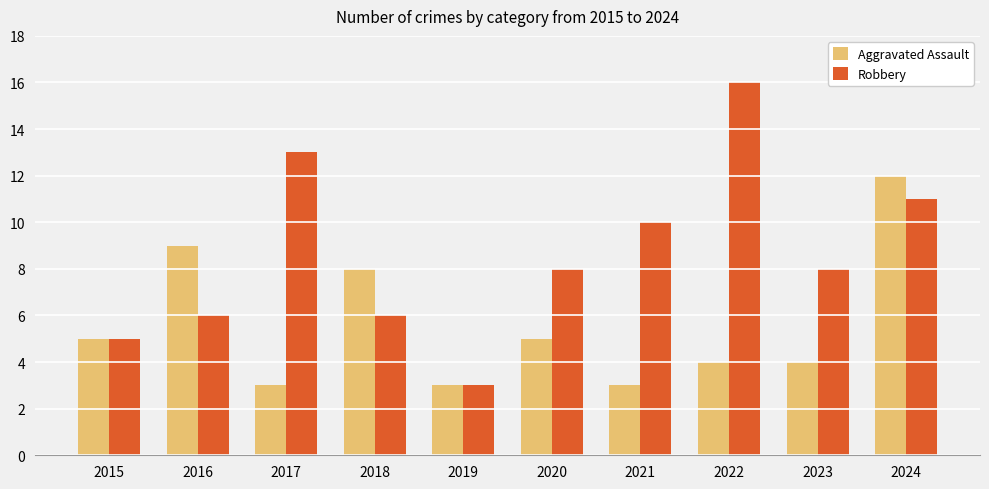

What is the average value of the Aggravated Assault series?

6